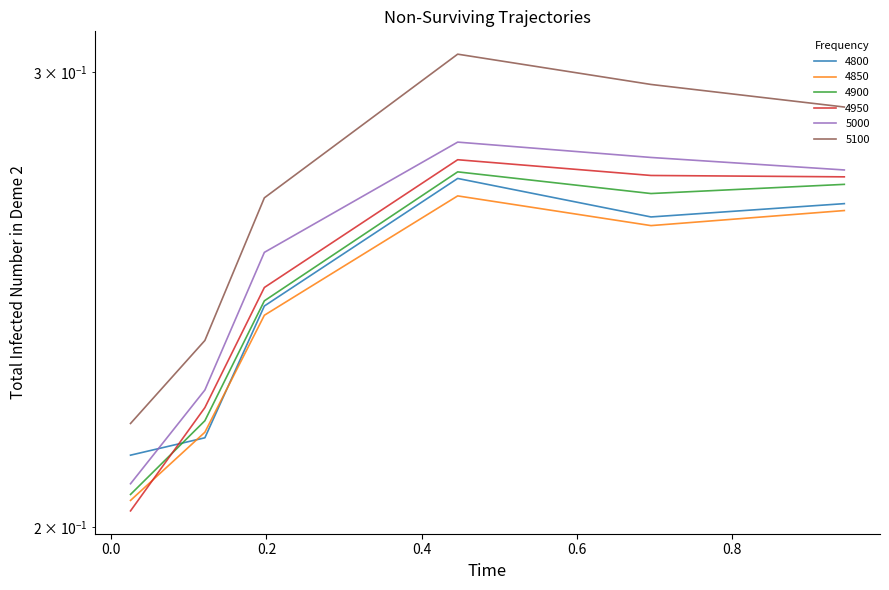

Between 0.1205479452054795 and 0.1972602739726027, which series saw the biggest shift?

5100